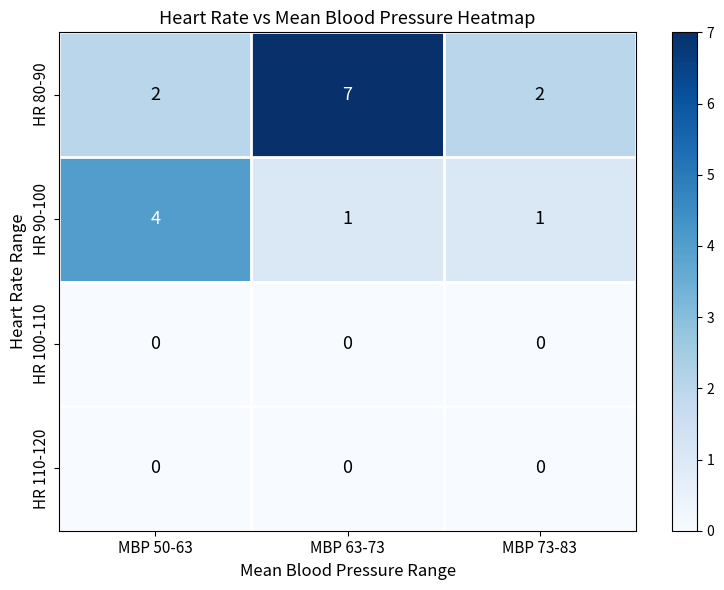

At which category is the sum across all series the highest?

MBP 63-73